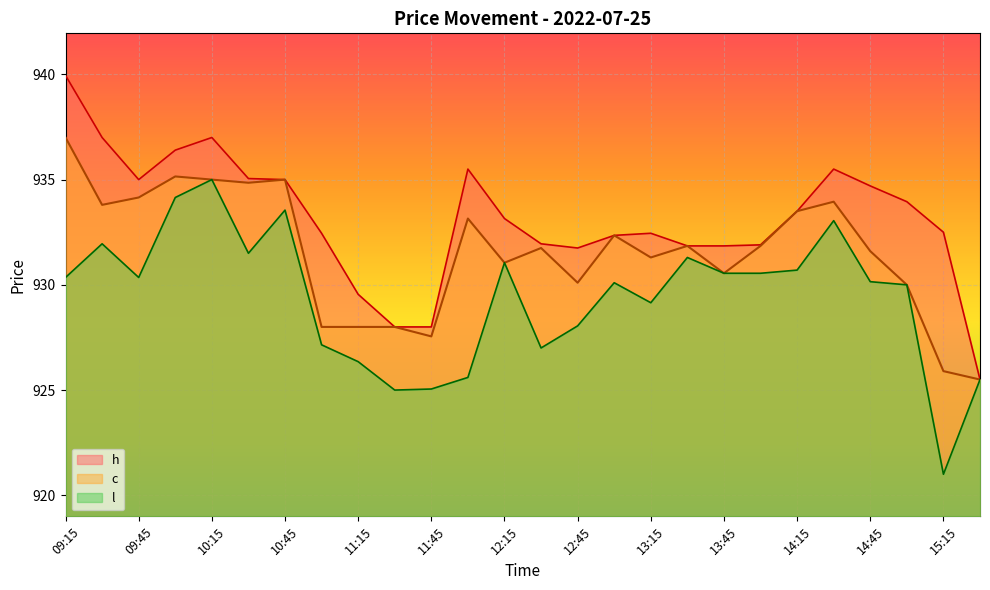

True or false: h has more than 2 points higher than both neighbors.

True